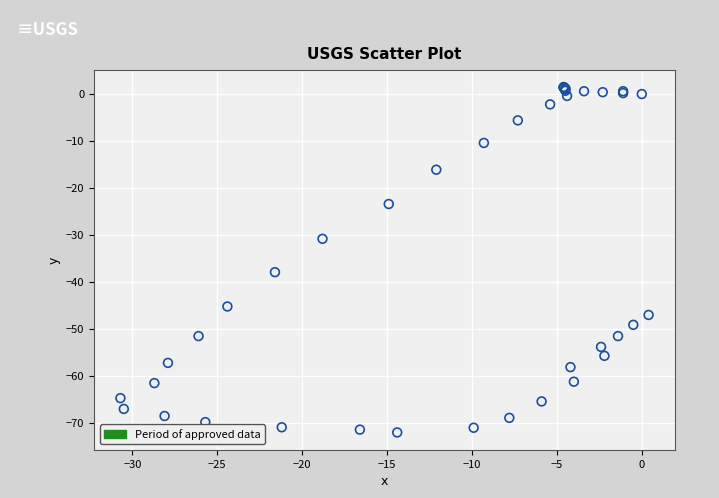

What Y value in the scatter plot is closest to -35?

-37.9